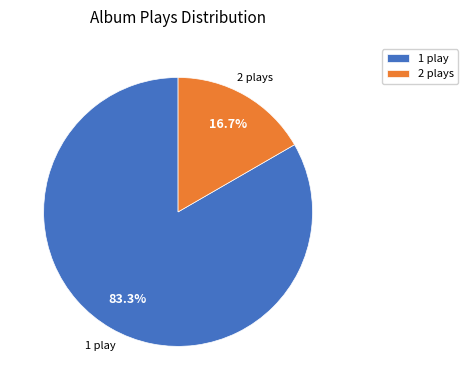

How much of the chart is everything except 2 plays?

83.3%